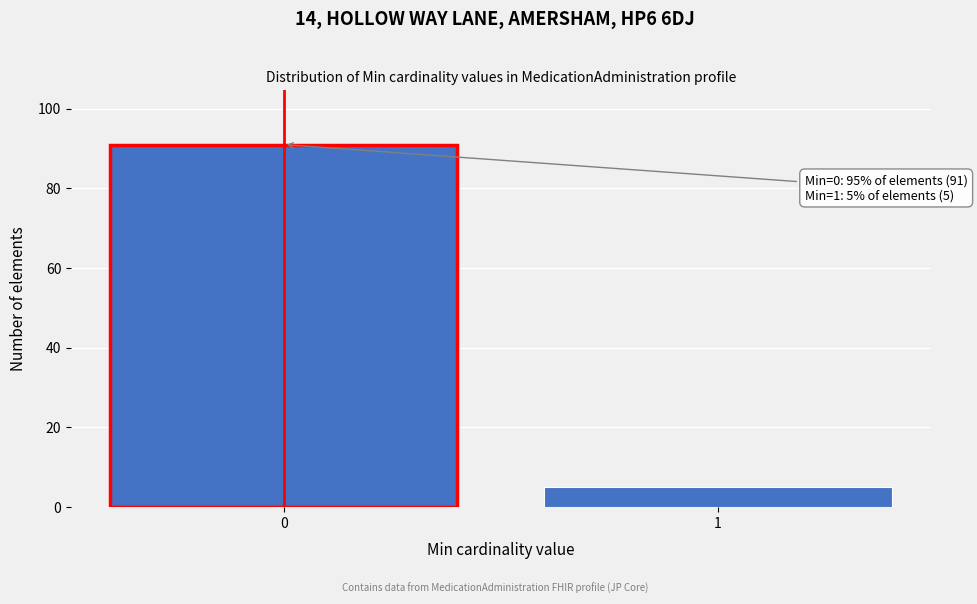

Reading left to right, extract all data points from this chart.

0=91	1=5